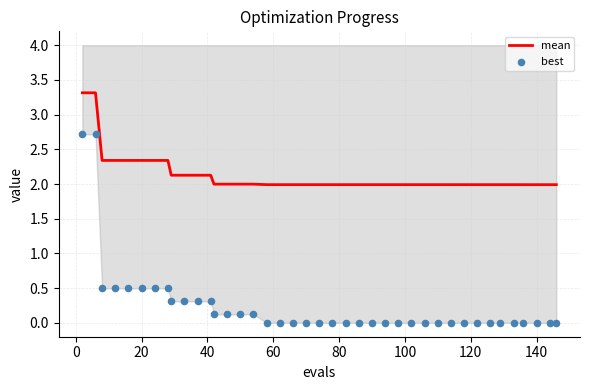

Is the value of mean at 18 greater than the value of best at 23?

Yes